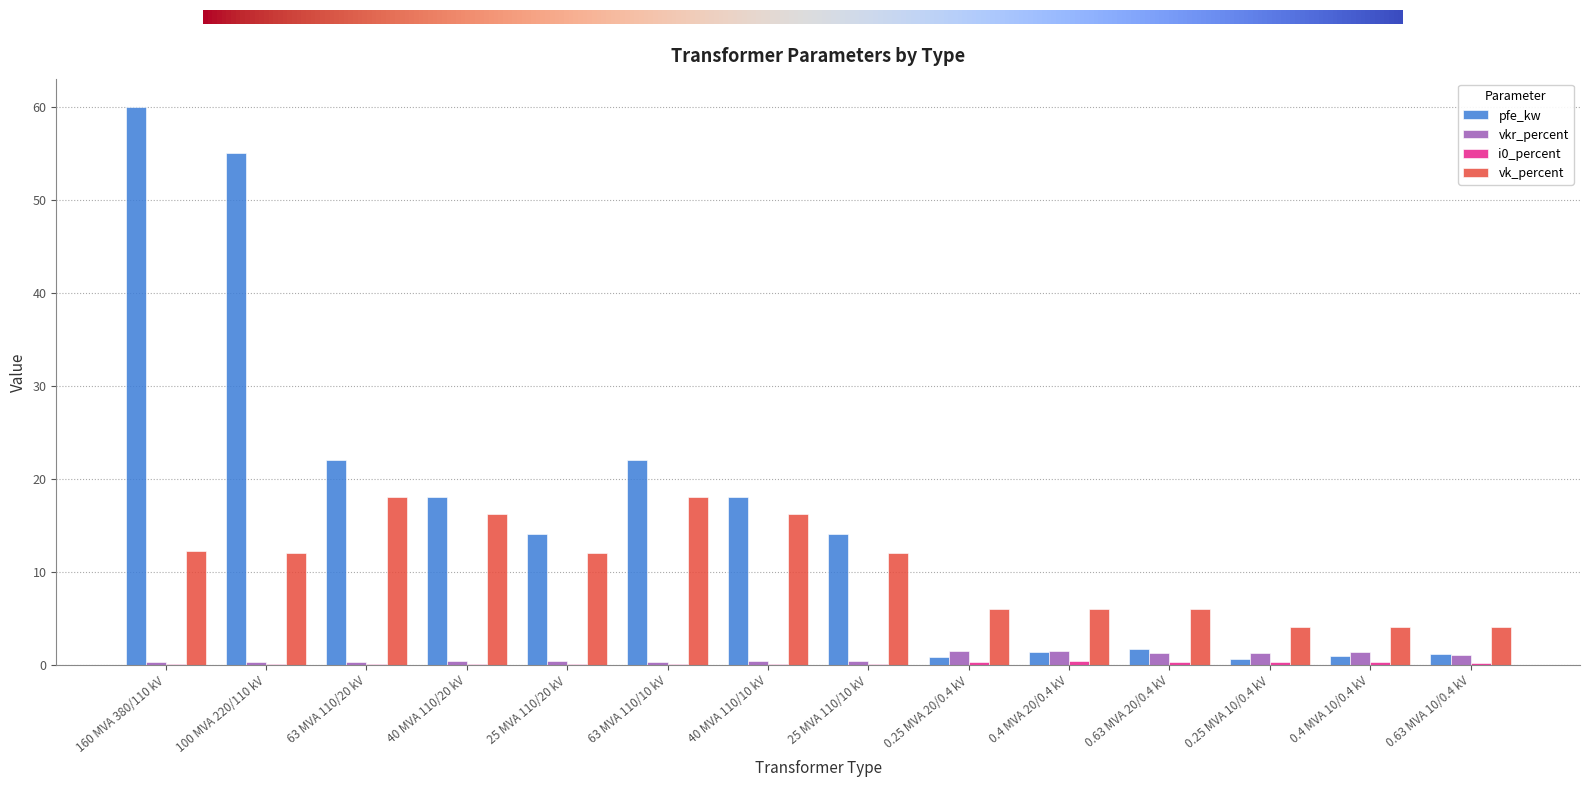

At which category is the sum across all series the highest?

160 MVA 380/110 kV